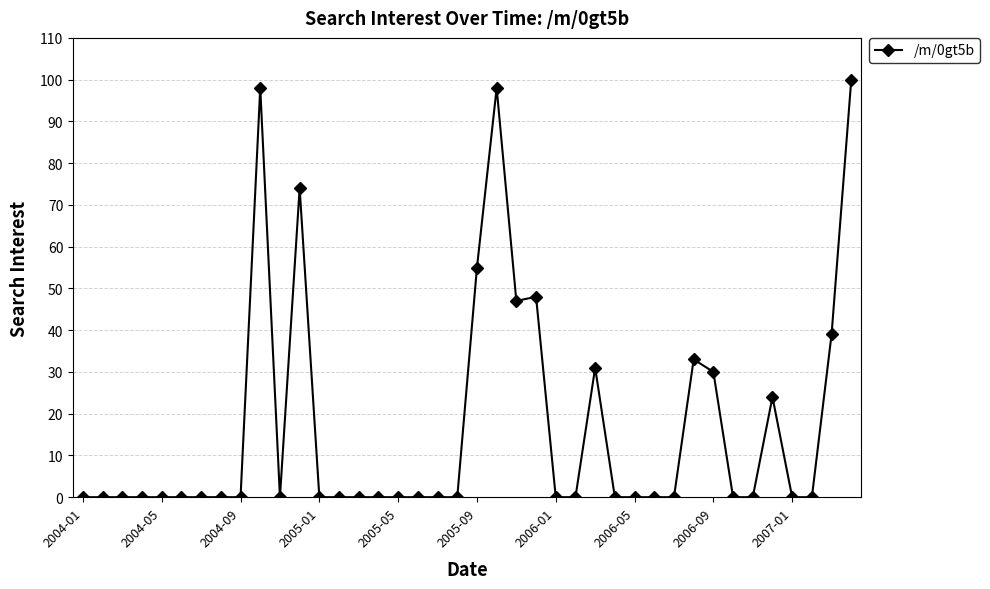

What is the sum of all values?

677